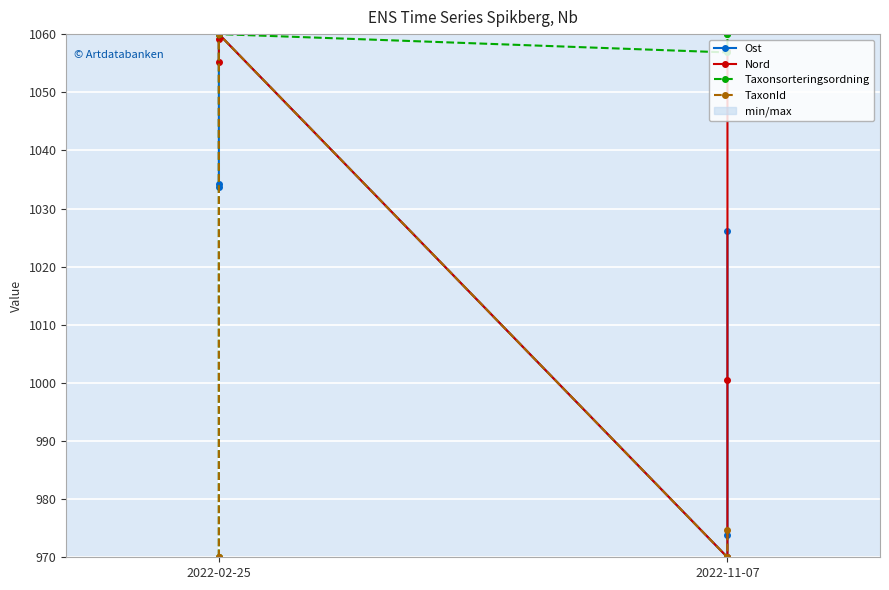

What is the value of the Ost point at the 6th from the left?

1026.1